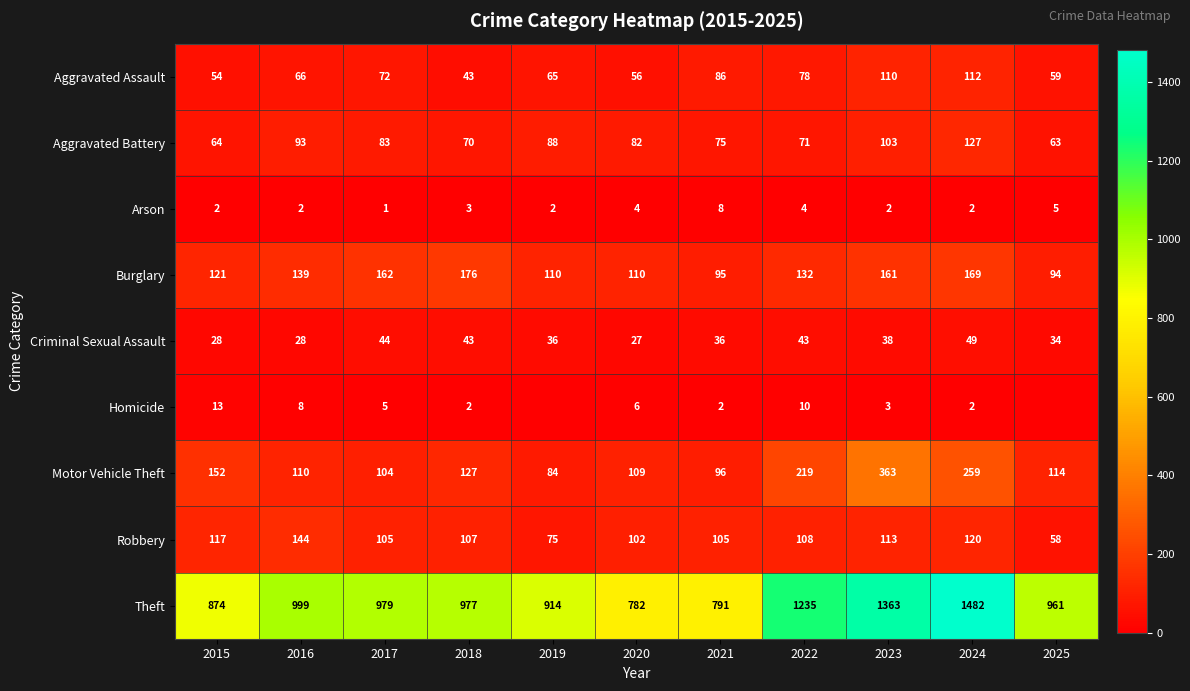

Is it true that Arson equals 4 at 2020?

True